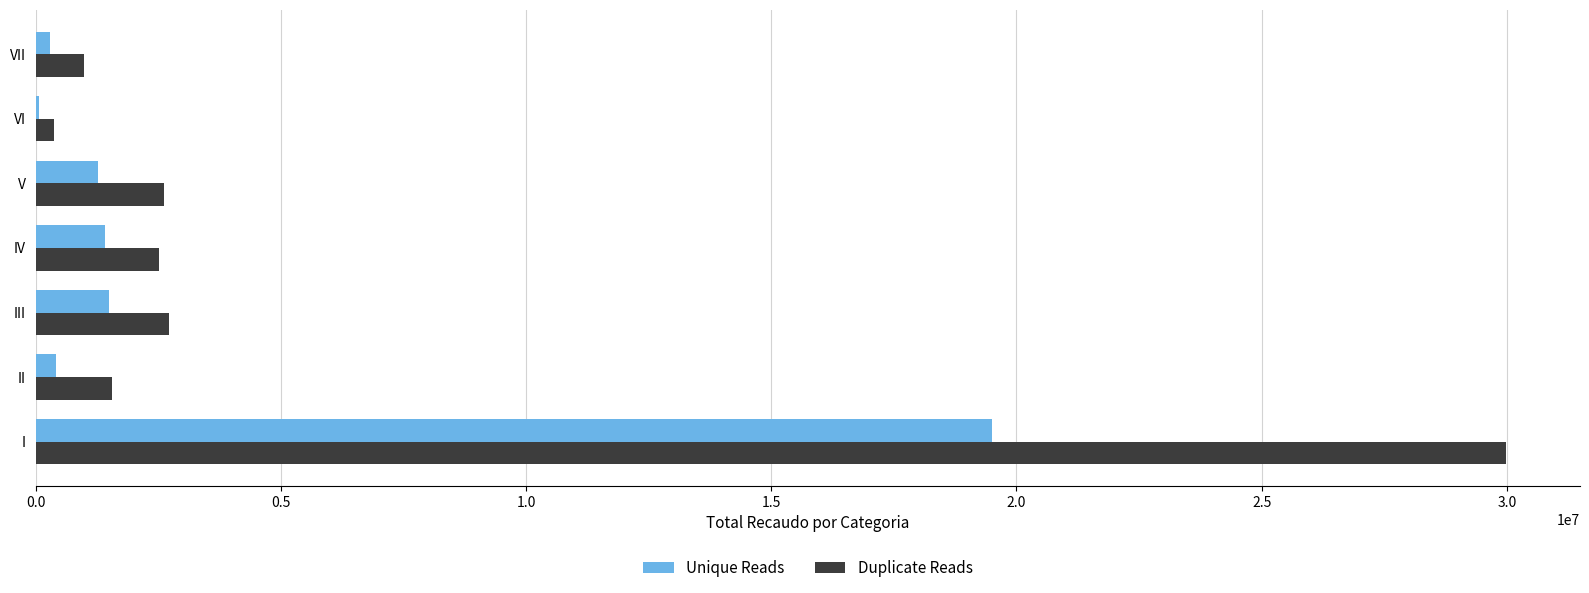

Which series has the largest total across all categories?

Duplicate Reads